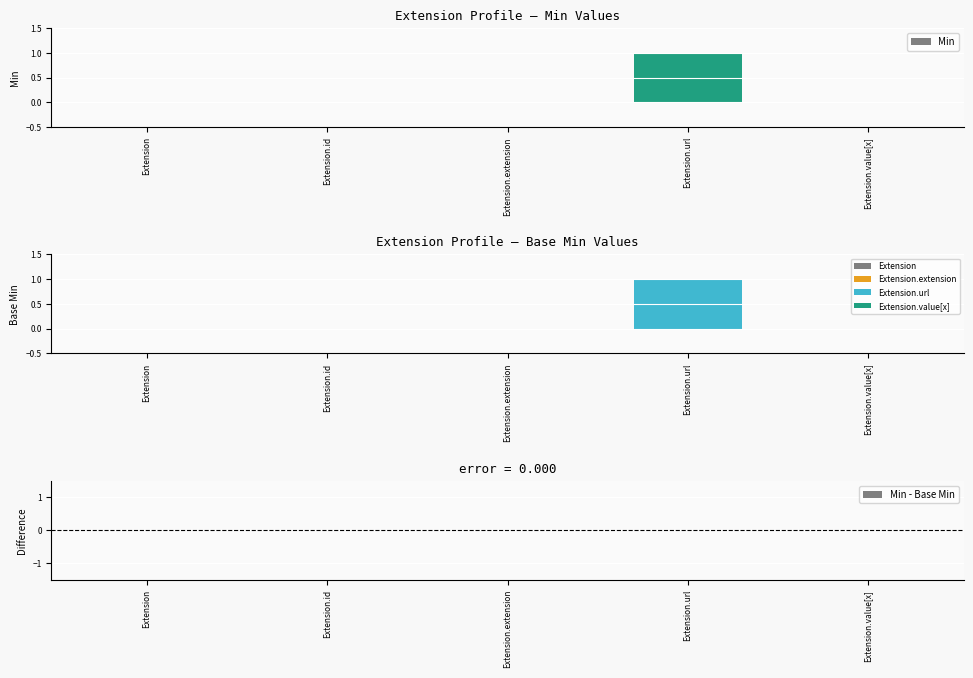

At which category is the sum across all series the highest?

Extension.url